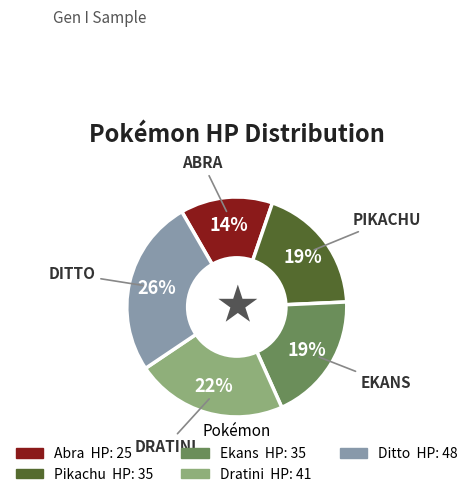

Is the sum of Pikachu and Dratini greater than half?

No